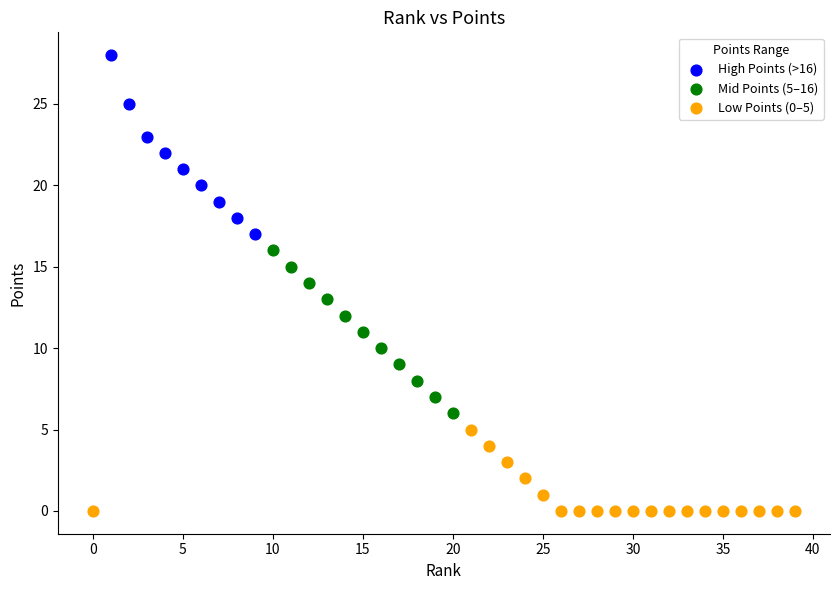

Which series has the largest Y range (max minus min)?

High Points (>16)